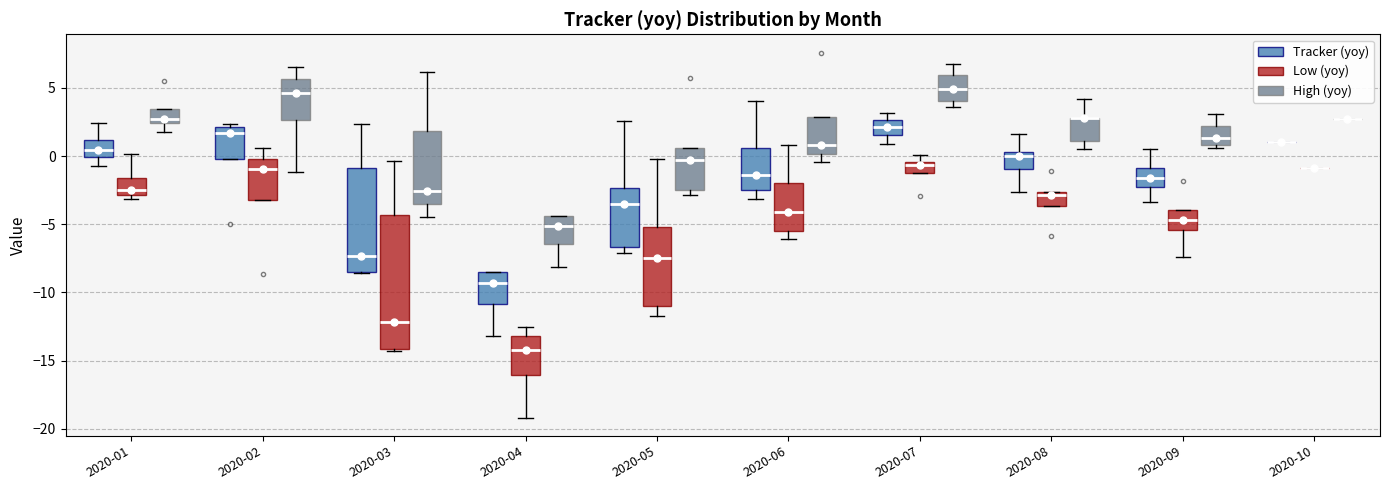

Reading left to right, transcribe this box plot: for each box, give where its median line is, the range the box spans, and where its two whiskers end, as read against the y-axis. The values are not printed on the chart, so give them approximately, as read against the axis.

2020-01 (Tracker (yoy)): median 0.5, box 0.0 to 1.0, whiskers -0.5 to 2.5
2020-01 (Low (yoy)): median -2.5, box -3.0 to -1.5, whiskers -3.0 (just below the box's lower edge) to 0.0
2020-01 (High (yoy)): median 2.5 (just above the box's lower edge), box 2.5 to 3.5, whiskers 1.5 to 3.5
2020-02 (Tracker (yoy)): median 1.5, box -0.5 to 2.0, whiskers -0.5 to 2.5
2020-02 (Low (yoy)): median -1.0, box -3.0 to 0.0, whiskers -3.0 to 0.5
2020-02 (High (yoy)): median 4.5, box 2.5 to 5.5, whiskers -1.0 to 6.5
2020-03 (Tracker (yoy)): median -7.5, box -8.5 to -1.0, whiskers -8.5 to 2.5
2020-03 (Low (yoy)): median -12.0, box -14.0 to -4.5, whiskers -14.5 to -0.5
2020-03 (High (yoy)): median -2.5, box -3.5 to 2.0, whiskers -4.5 to 6.0
2020-04 (Tracker (yoy)): median -9.5, box -11.0 to -8.5, whiskers -13.0 to -8.5
2020-04 (Low (yoy)): median -14.0, box -16.0 to -13.0, whiskers -19.0 to -12.5
2020-04 (High (yoy)): median -5.0, box -6.5 to -4.5, whiskers -8.0 to -4.5
2020-05 (Tracker (yoy)): median -3.5, box -6.5 to -2.5, whiskers -7.0 to 2.5
2020-05 (Low (yoy)): median -7.5, box -11.0 to -5.0, whiskers -12.0 to 0.0
2020-05 (High (yoy)): median -0.5, box -2.5 to 0.5, whiskers -3.0 to 0.5
2020-06 (Tracker (yoy)): median -1.5, box -2.5 to 0.5, whiskers -3.0 to 4.0
2020-06 (Low (yoy)): median -4.0, box -5.5 to -2.0, whiskers -6.0 to 1.0
2020-06 (High (yoy)): median 1.0, box 0.0 to 3.0, whiskers -0.5 to 3.0
2020-07 (Tracker (yoy)): median 2.0, box 1.5 to 2.5, whiskers 1.0 to 3.0
2020-07 (Low (yoy)): median -0.5 (just below the box's upper edge), box -1.5 to -0.5, whiskers -1.5 to 0.0
2020-07 (High (yoy)): median 5.0, box 4.0 to 6.0, whiskers 3.5 to 6.5
2020-08 (Tracker (yoy)): median 0.0, box -1.0 to 0.5, whiskers -2.5 to 1.5
2020-08 (Low (yoy)): median -3.0, box -3.5 to -2.5, whiskers -3.5 to -2.5
2020-08 (High (yoy)): median 3.0 (drawn on the box's upper edge), box 1.0 to 3.0, whiskers 0.5 to 4.0
2020-09 (Tracker (yoy)): median -1.5, box -2.0 to -1.0, whiskers -3.5 to 0.5
2020-09 (Low (yoy)): median -4.5, box -5.5 to -4.0, whiskers -7.5 to -4.0
2020-09 (High (yoy)): median 1.5, box 1.0 to 2.0, whiskers 0.5 to 3.0
2020-10 (Tracker (yoy)): box collapsed to a line at 1.0, whiskers 1.0 to 1.0
2020-10 (Low (yoy)): box collapsed to a line at -1.0, whiskers -1.0 to -1.0
2020-10 (High (yoy)): box collapsed to a line at 2.5, whiskers 2.5 to 2.5